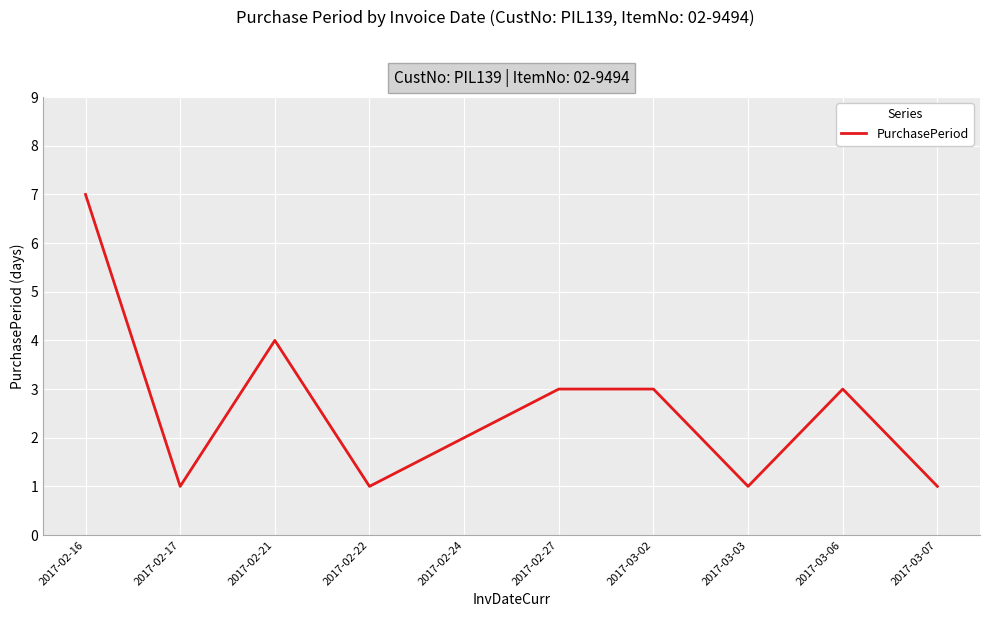

At which category does the data reach its first local valley?

2017-02-17